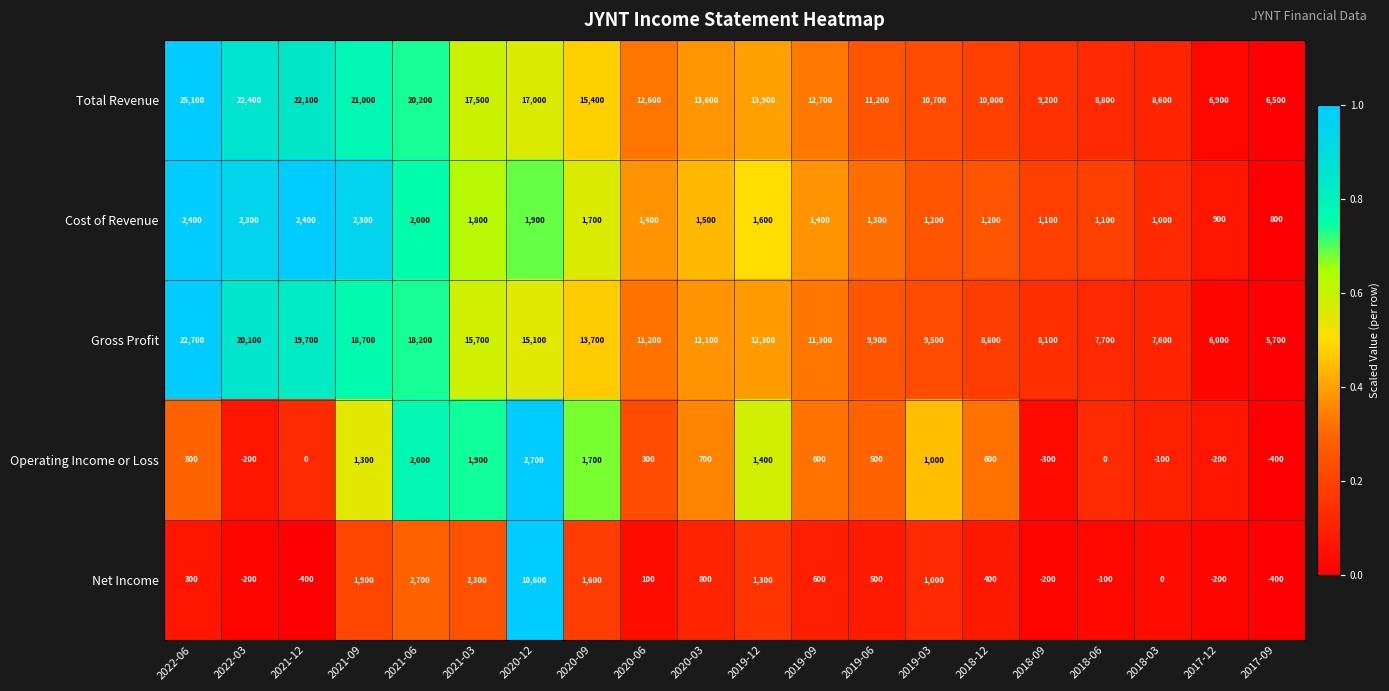

Which label corresponds to the largest value in the chart?

2022-06